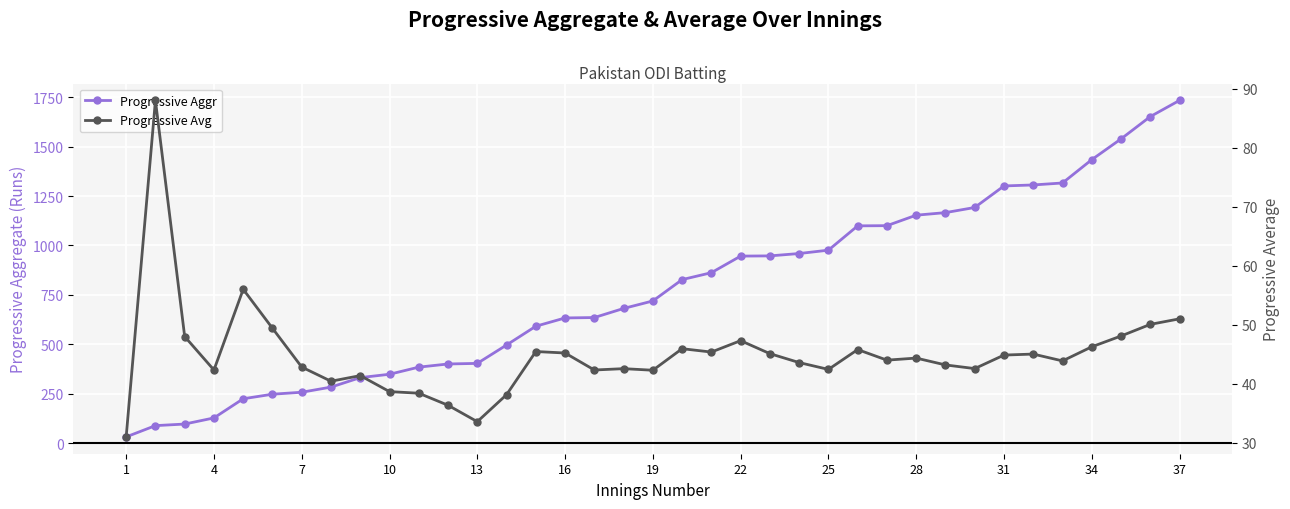

What is the smallest value displayed?

31.0